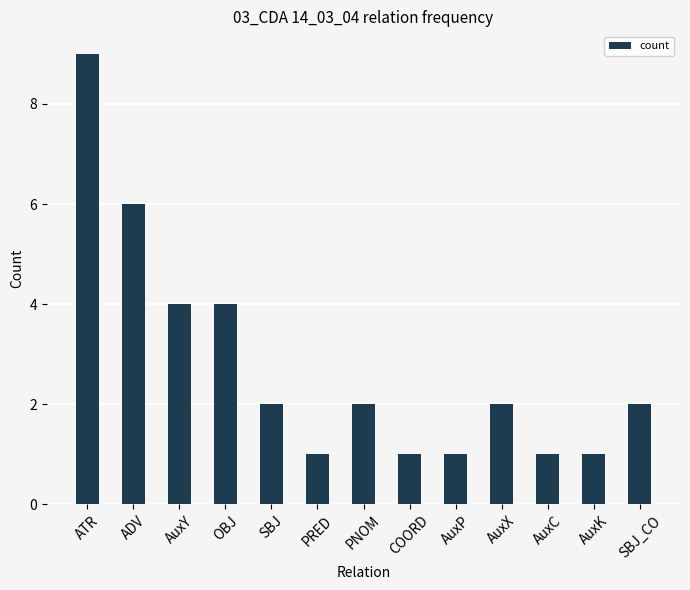

Reading left to right, what are all the values shown in this chart?

ATR=9	ADV=6	AuxY=4	OBJ=4	SBJ=2	PRED=1	PNOM=2	COORD=1	AuxP=1	AuxX=2	AuxC=1	AuxK=1	SBJ_CO=2